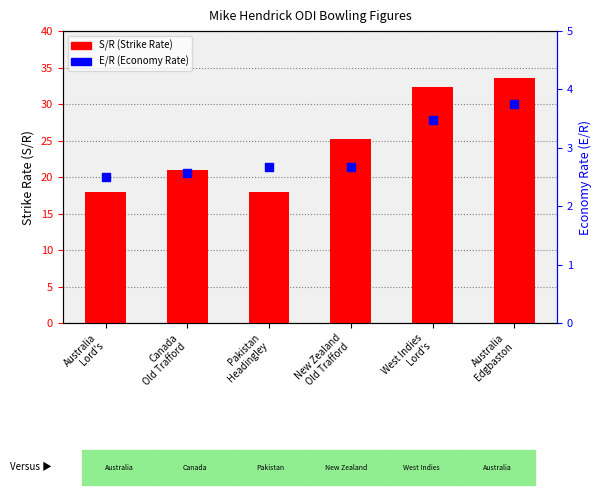

What are all the series names shown in the legend?

S/R, E/R